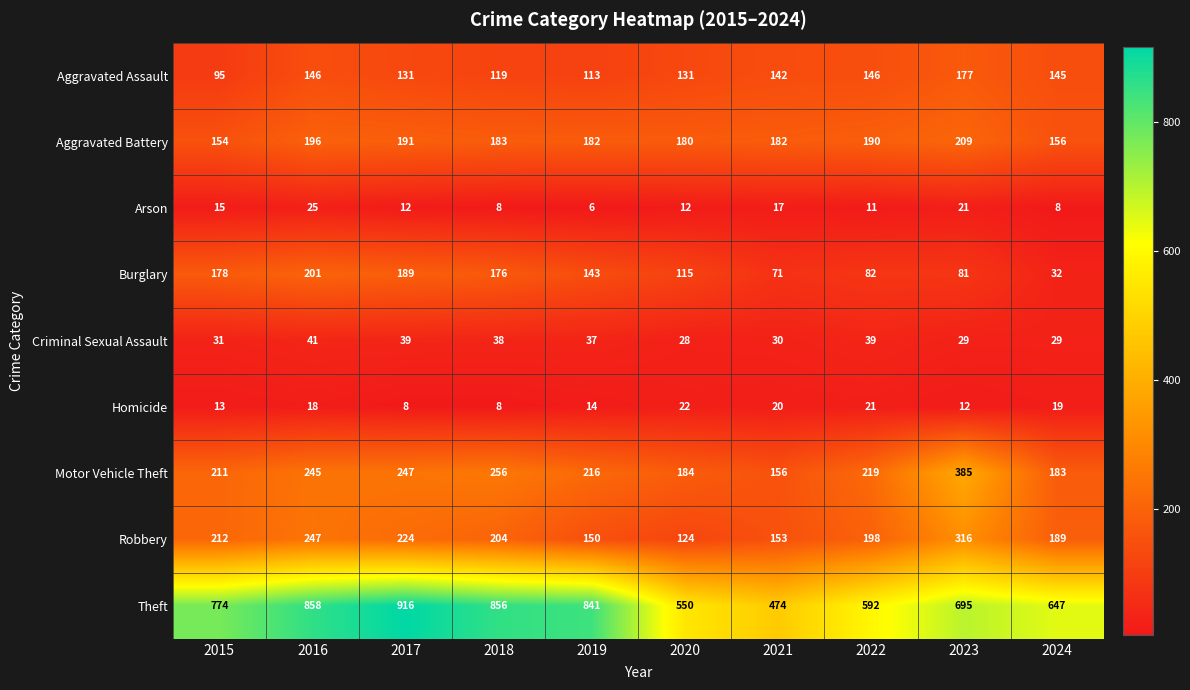

At which label does Criminal Sexual Assault first exceed 37?

2016